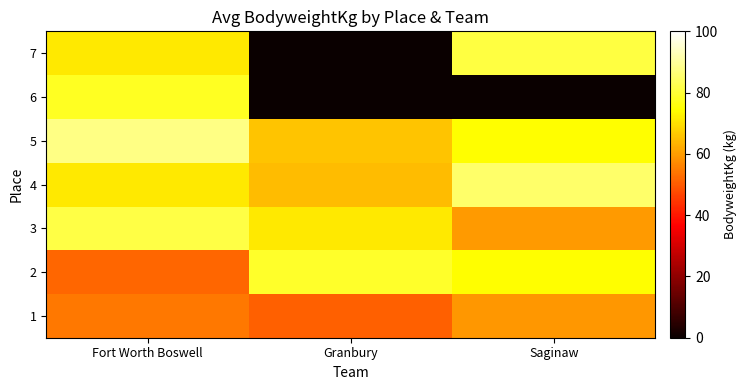

Which series has the largest total across all categories?

5